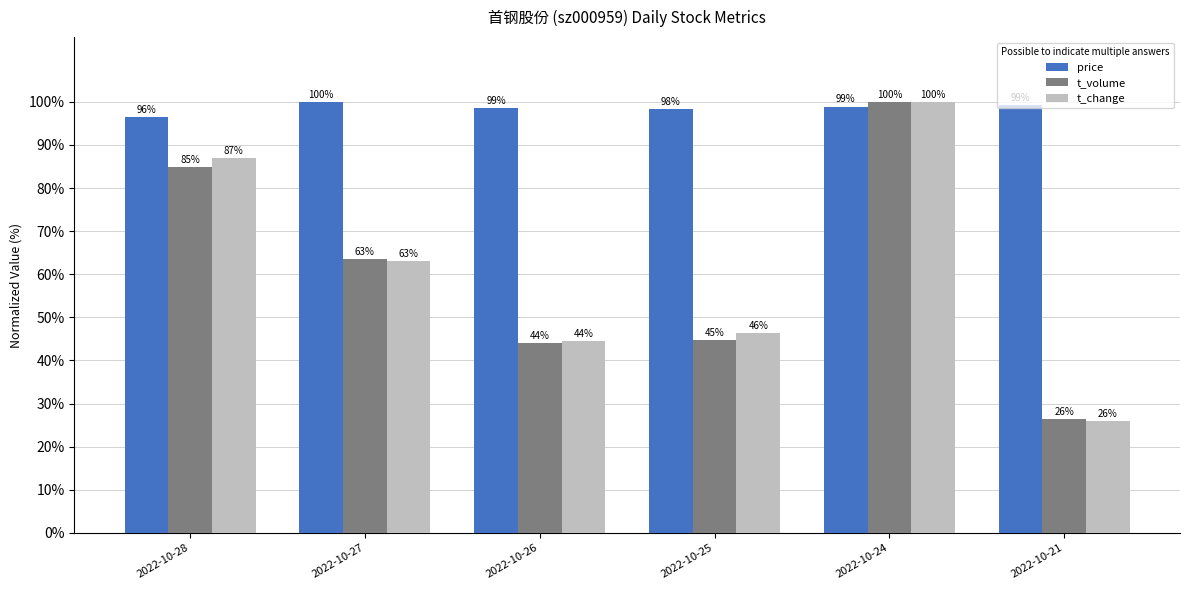

Is the value of t_change at 2022-10-28 greater than the value of t_volume at 2022-10-28?

Yes